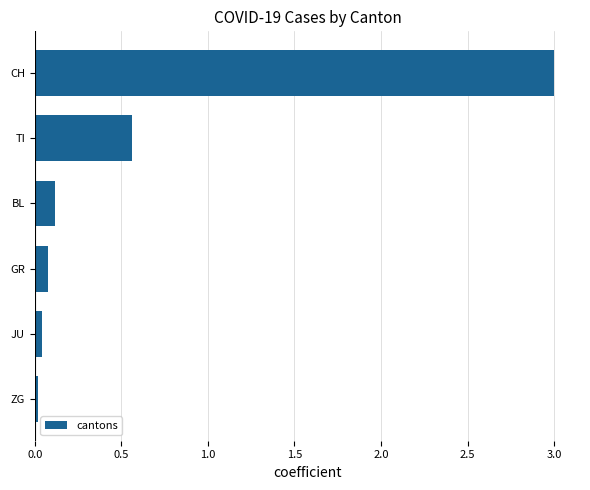

What is the change in value from BL to TI?

+0.4